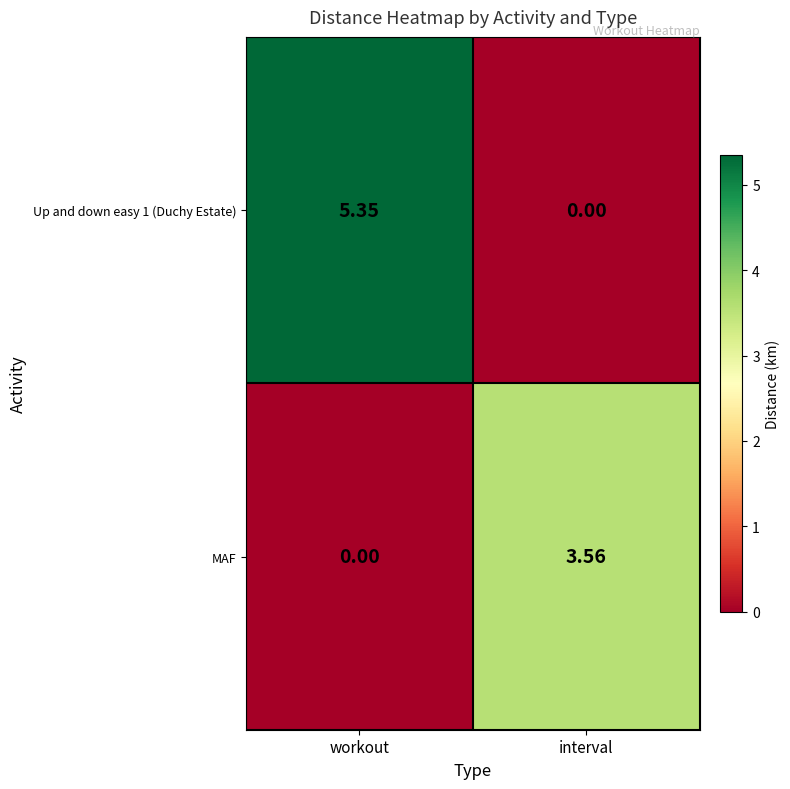

At which label does Up and down easy 1 (Duchy Estate) first exceed 5?

workout